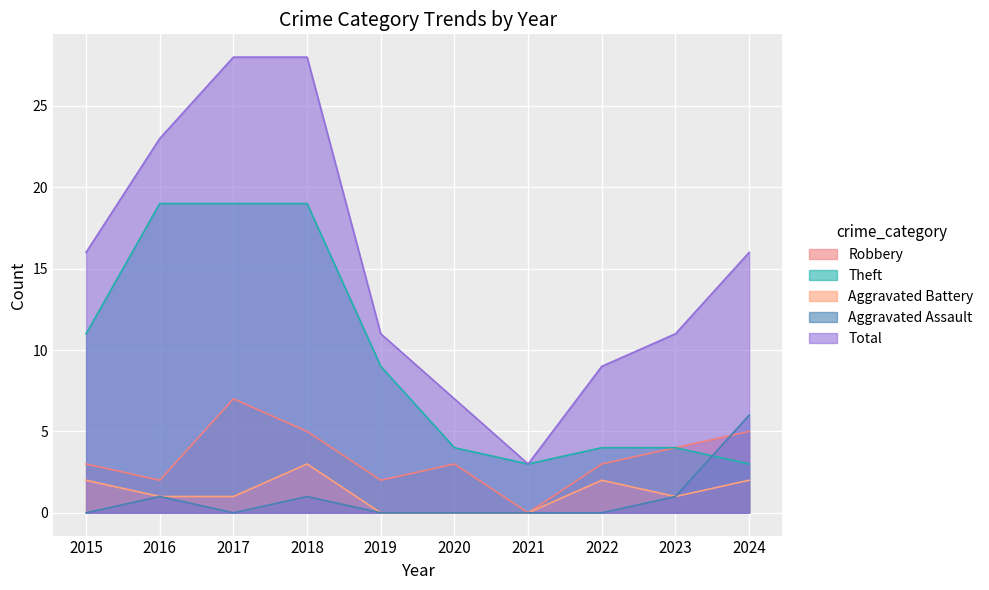

In Aggravated Assault, how many points are lower than both neighbors (excluding endpoints)?

1